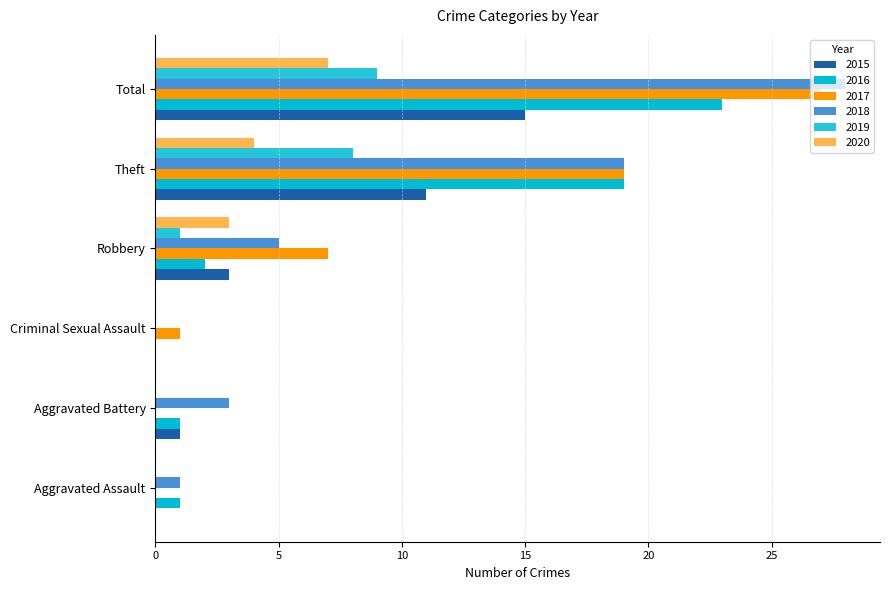

Which series has the largest total across all categories?

2018